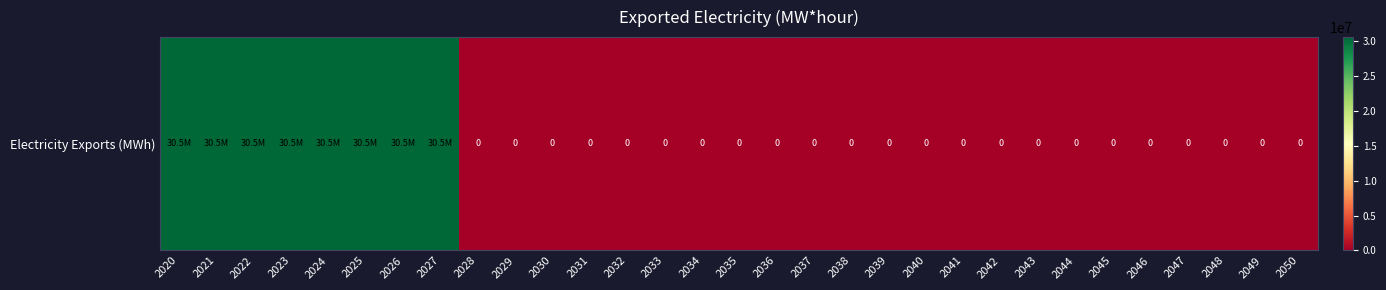

The chart shows a value of 18291304.9 at 2024. True or false?

False